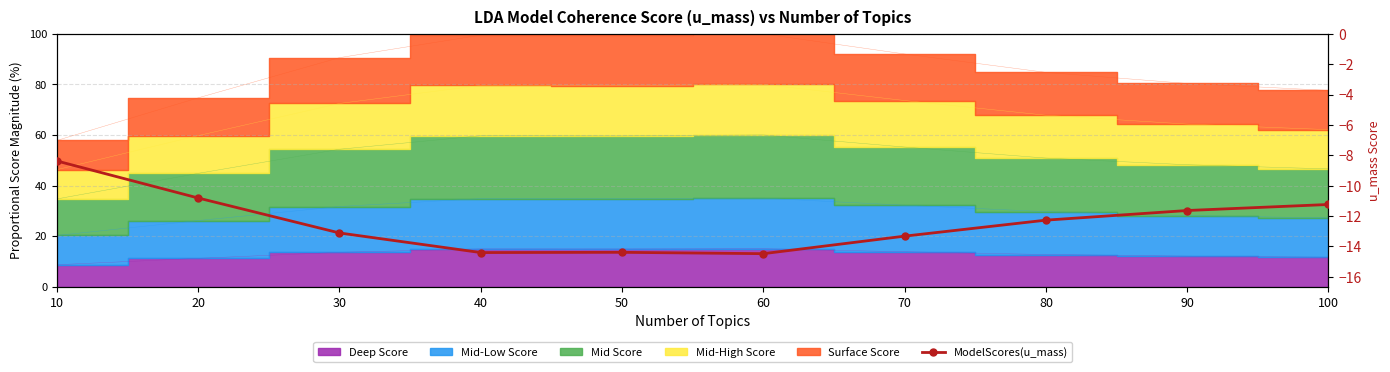

Which has a higher value, 90 or 40?

90